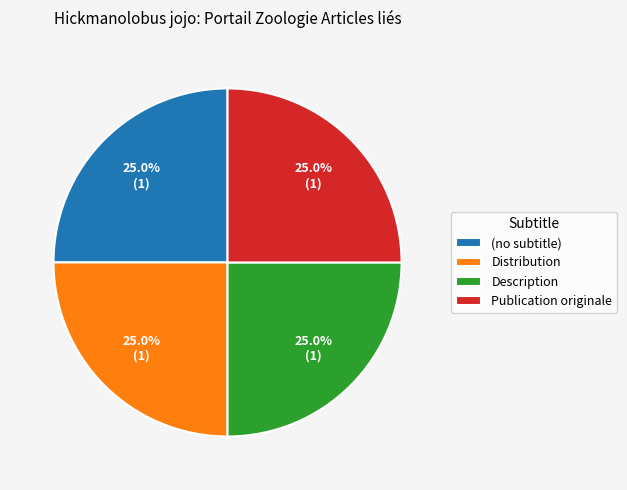

To the nearest percent, what is the combined percentage of Description and Distribution?

50%